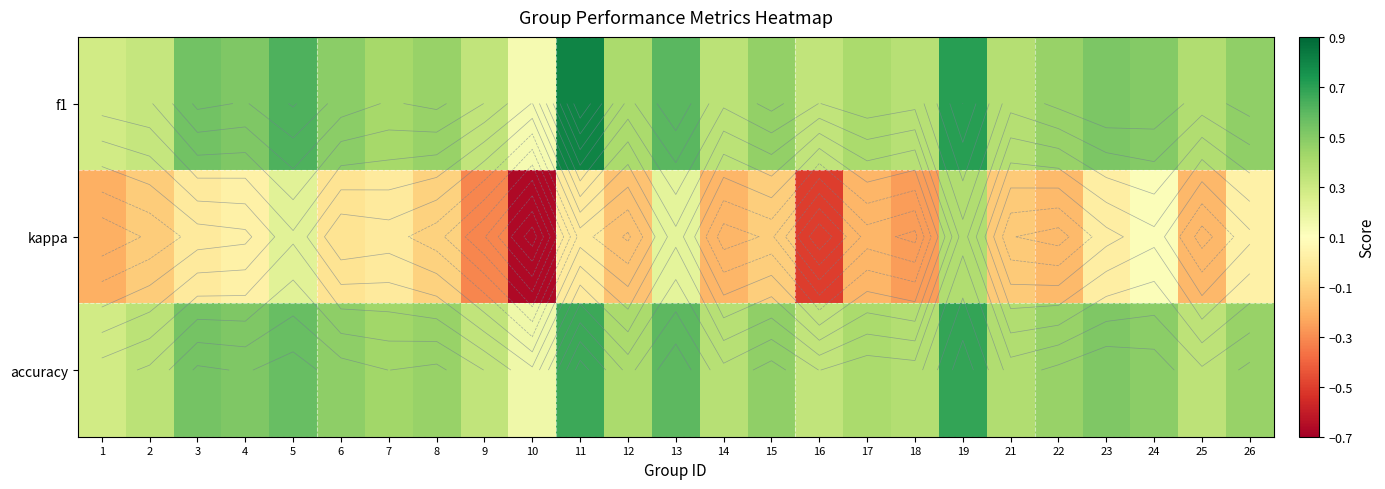

Is it true that kappa equals -0.2 at 17?

True